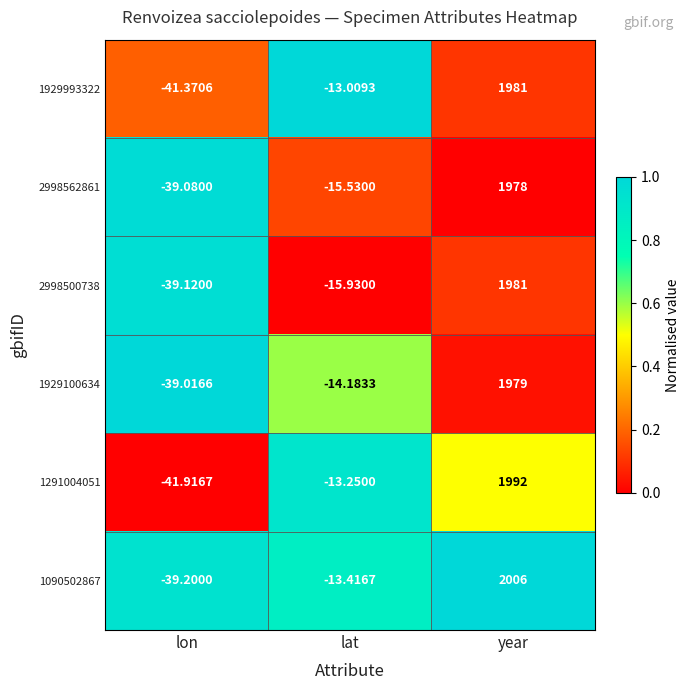

Where is 2998500738 nearest to the value 970?

lat